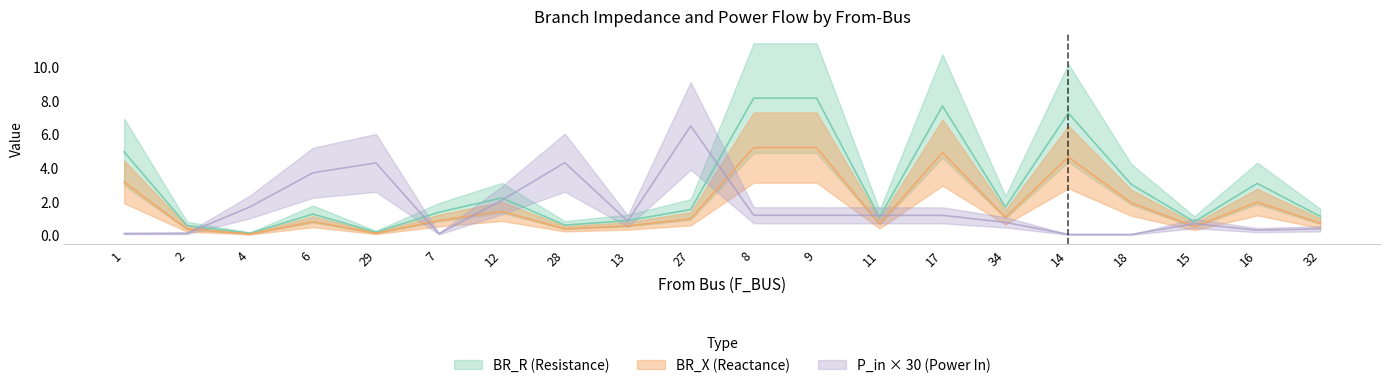

At which label does BR_X reach its minimum?

4